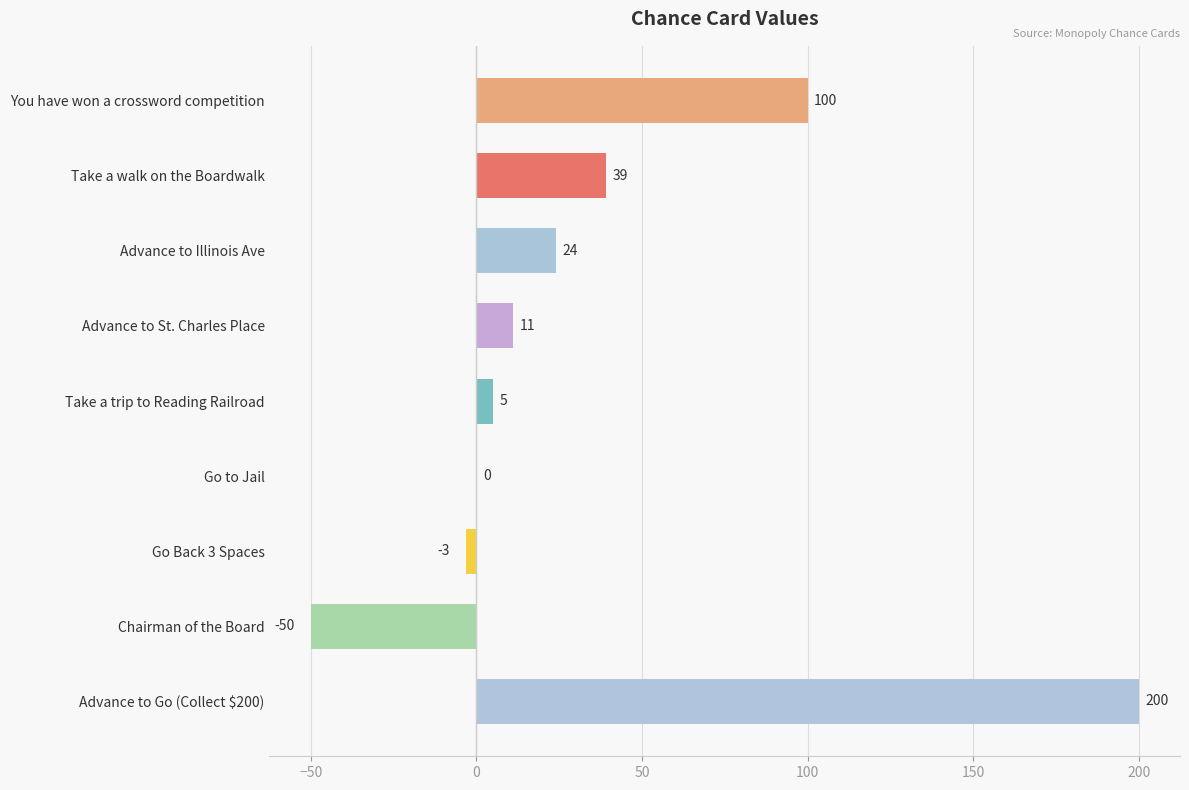

What is the change in value from Take a trip to Reading Railroad to Advance to Go (Collect $200)?

+195